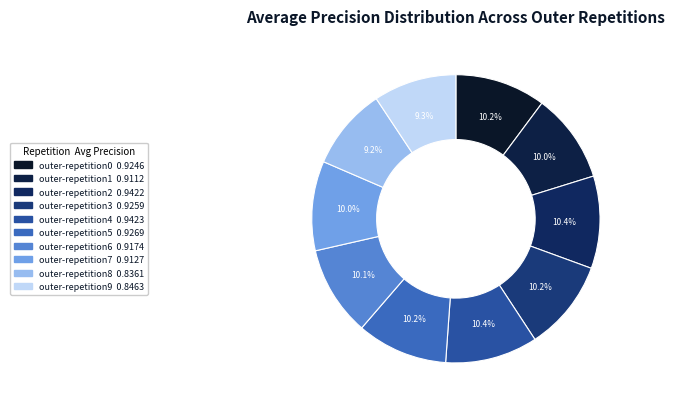

Is outer-repetition5 the majority of the pie?

No